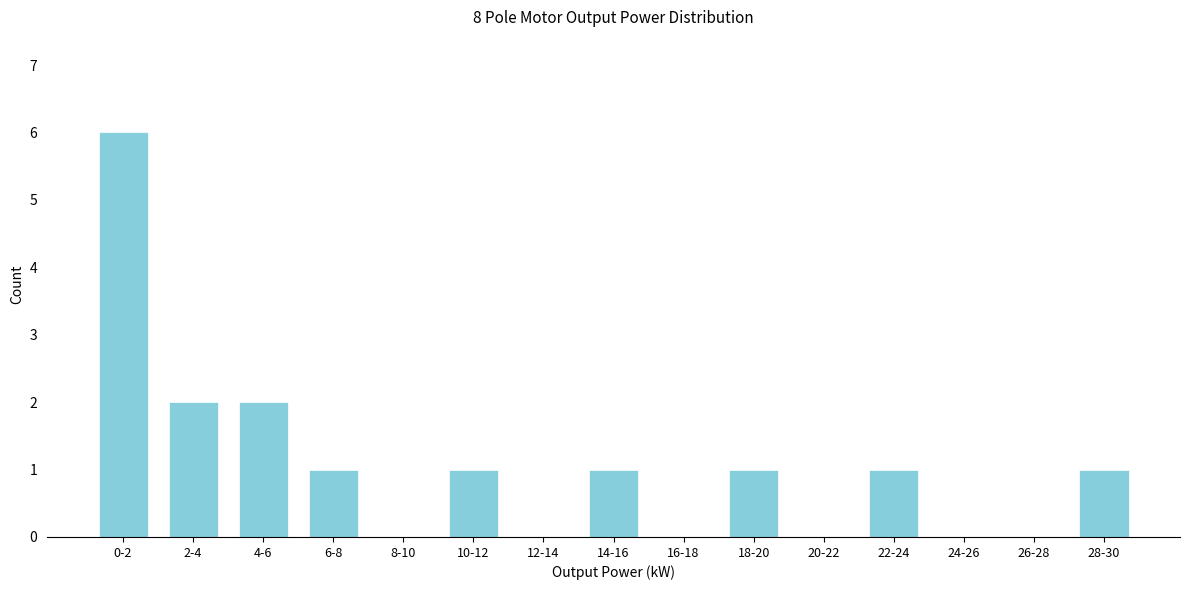

Reading right to left, transcribe all the data shown in this chart.

28-30=1	26-28=0	24-26=0	22-24=1	20-22=0	18-20=1	16-18=0	14-16=1	12-14=0	10-12=1	8-10=0	6-8=1	4-6=2	2-4=2	0-2=6